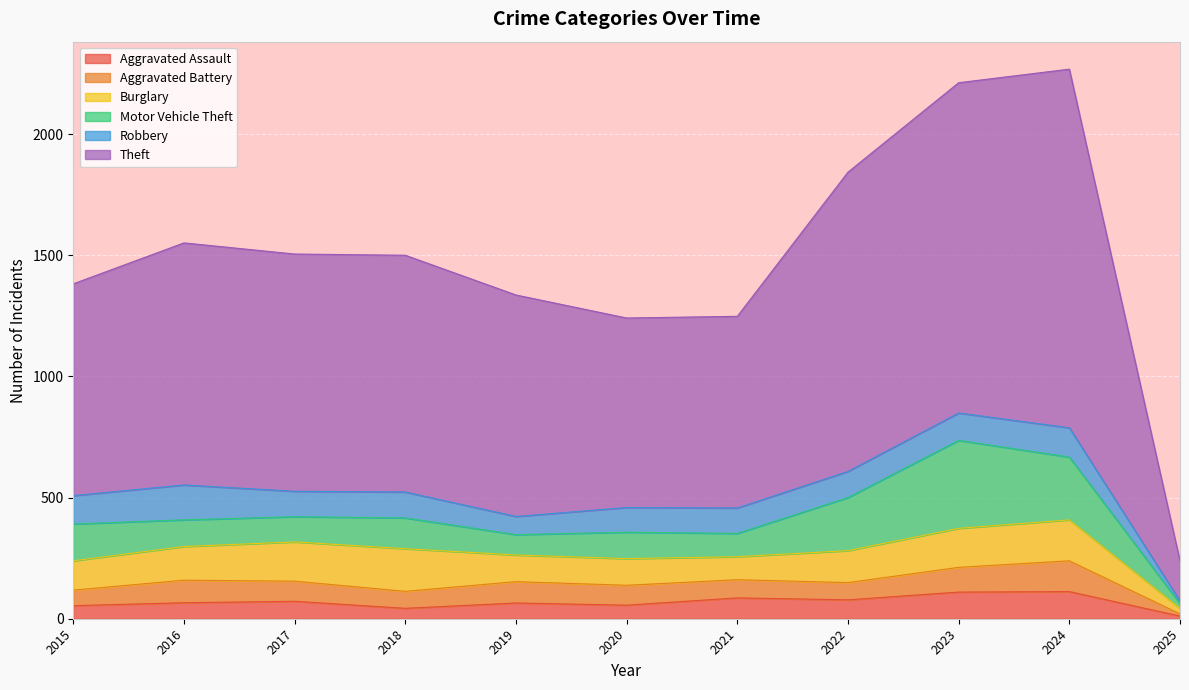

How many interior local peaks does the Aggravated Battery series have?

3